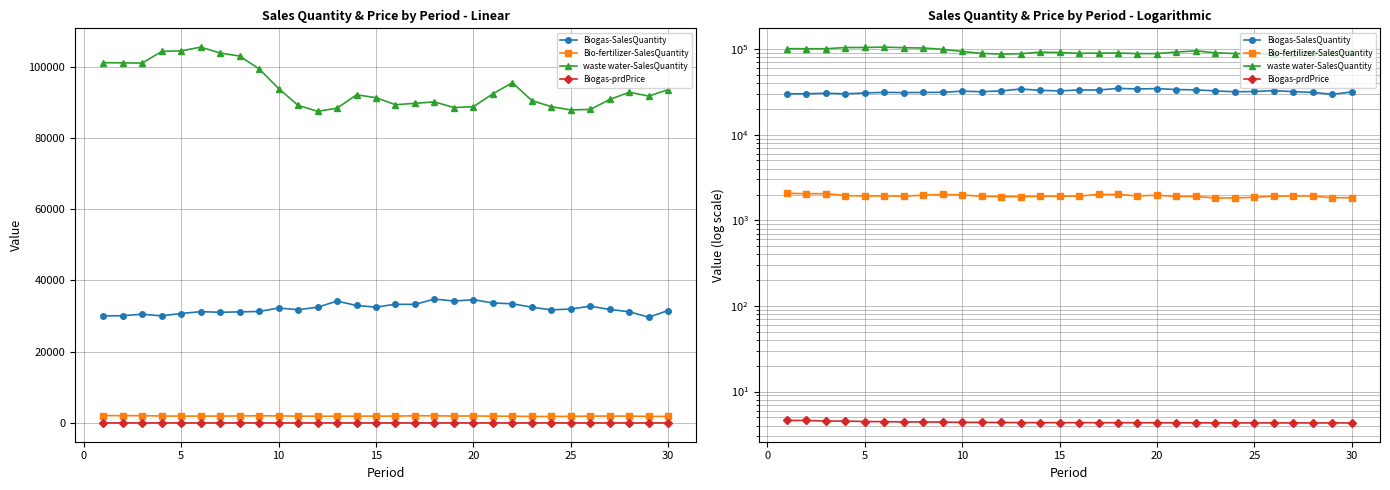

What is the total value across all series at 0?

133161.8